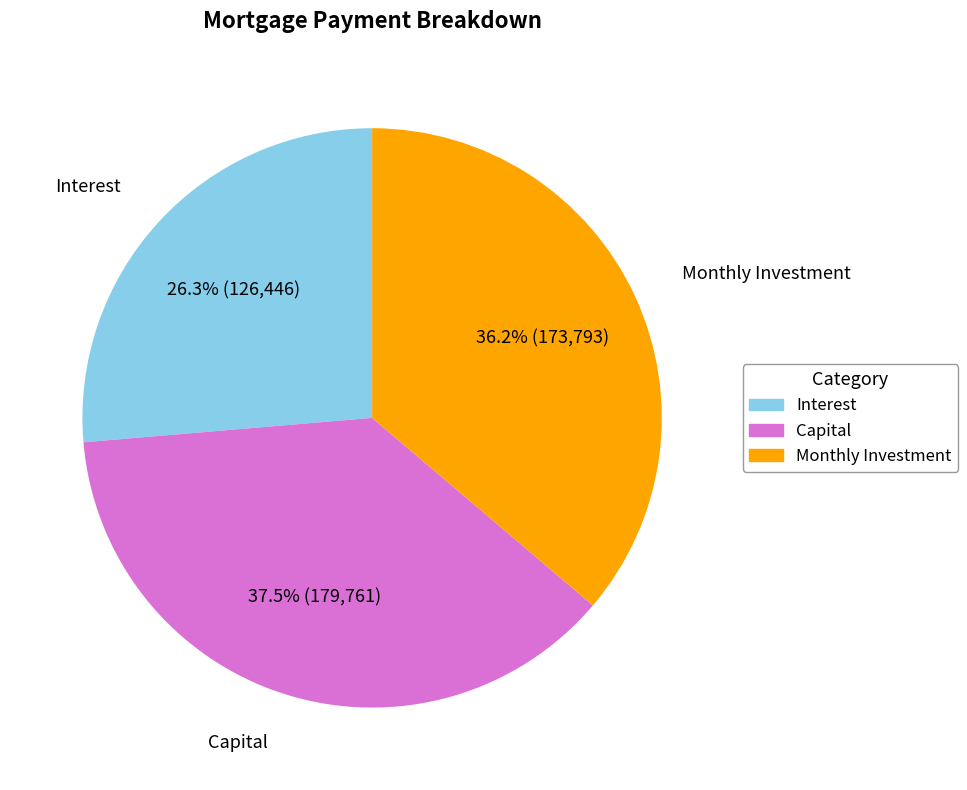

Is there a majority slice in this chart?

No